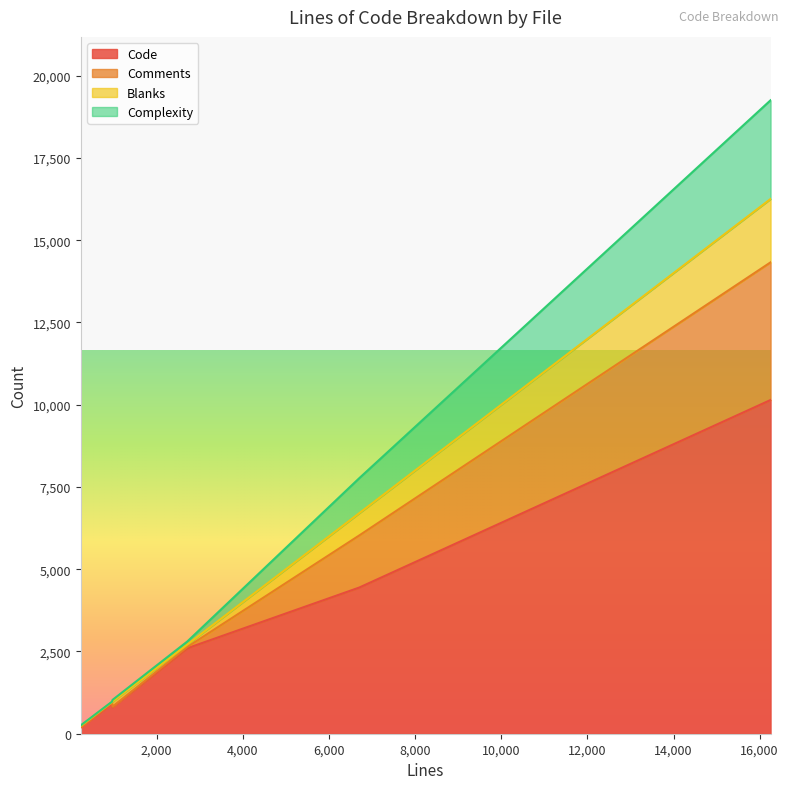

True or false: Code and Blanks intersect in this chart.

False